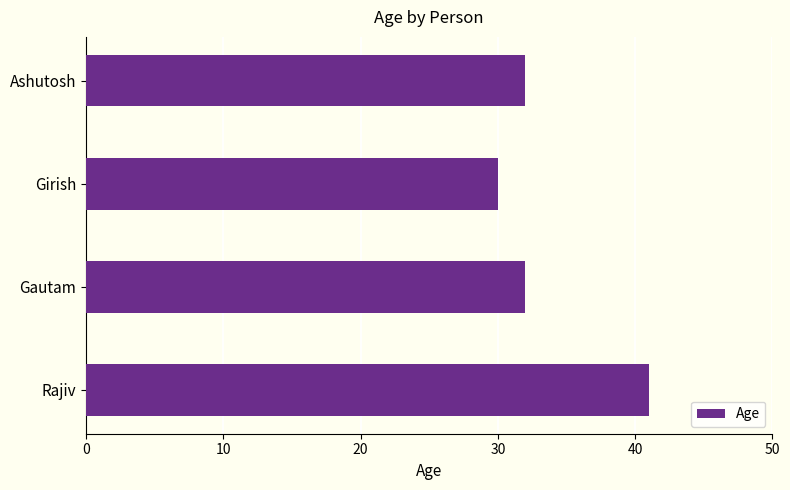

The chart shows a value of 49 at Girish. True or false?

False